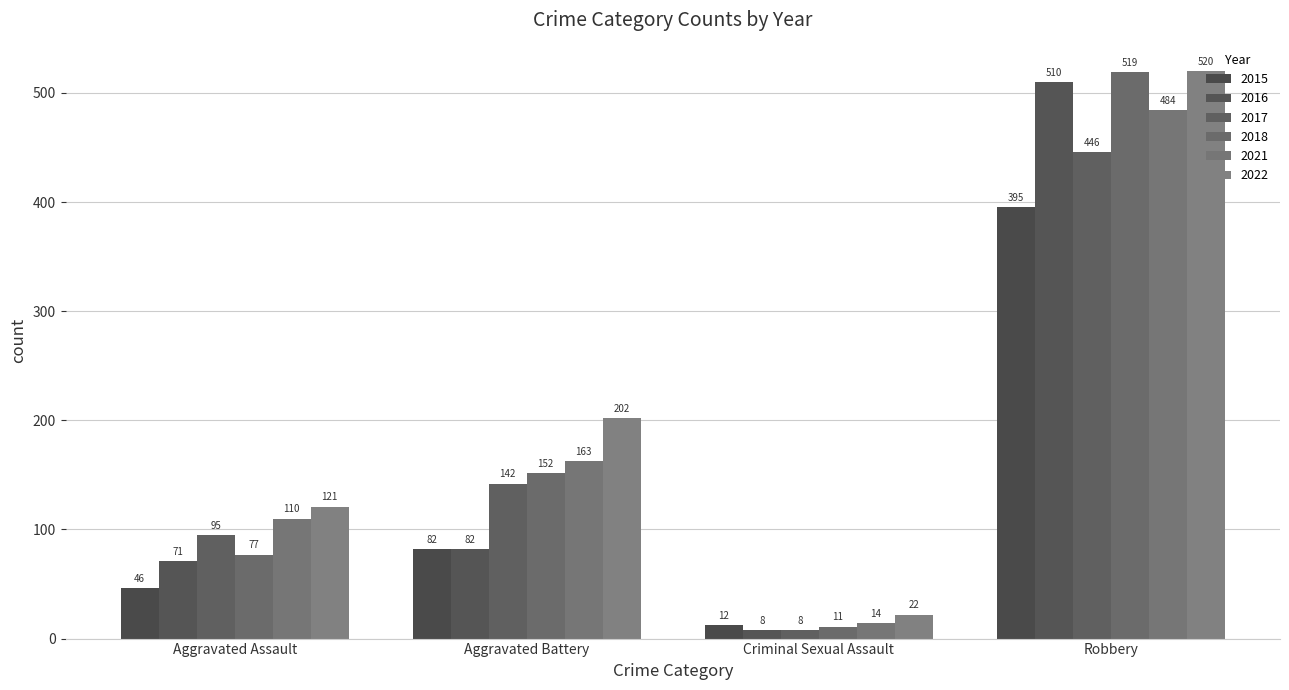

Reading left to right, transcribe all the data shown in this chart.

2015: 46	82	12	395
2016: 71	82	8	510
2017: 95	142	8	446
2018: 77	152	11	519
2021: 110	163	14	484
2022: 121	202	22	520